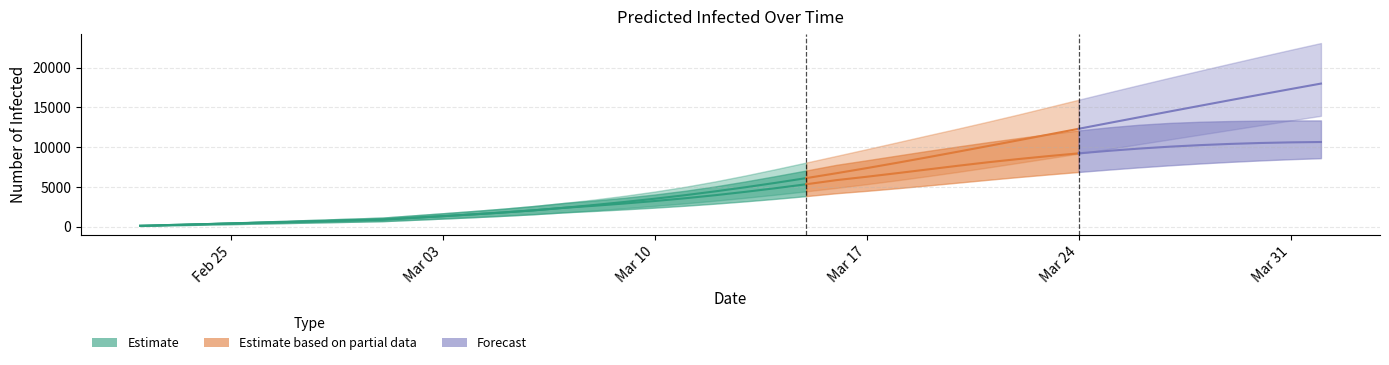

At how many categories does at least one series exceed 16078?

8